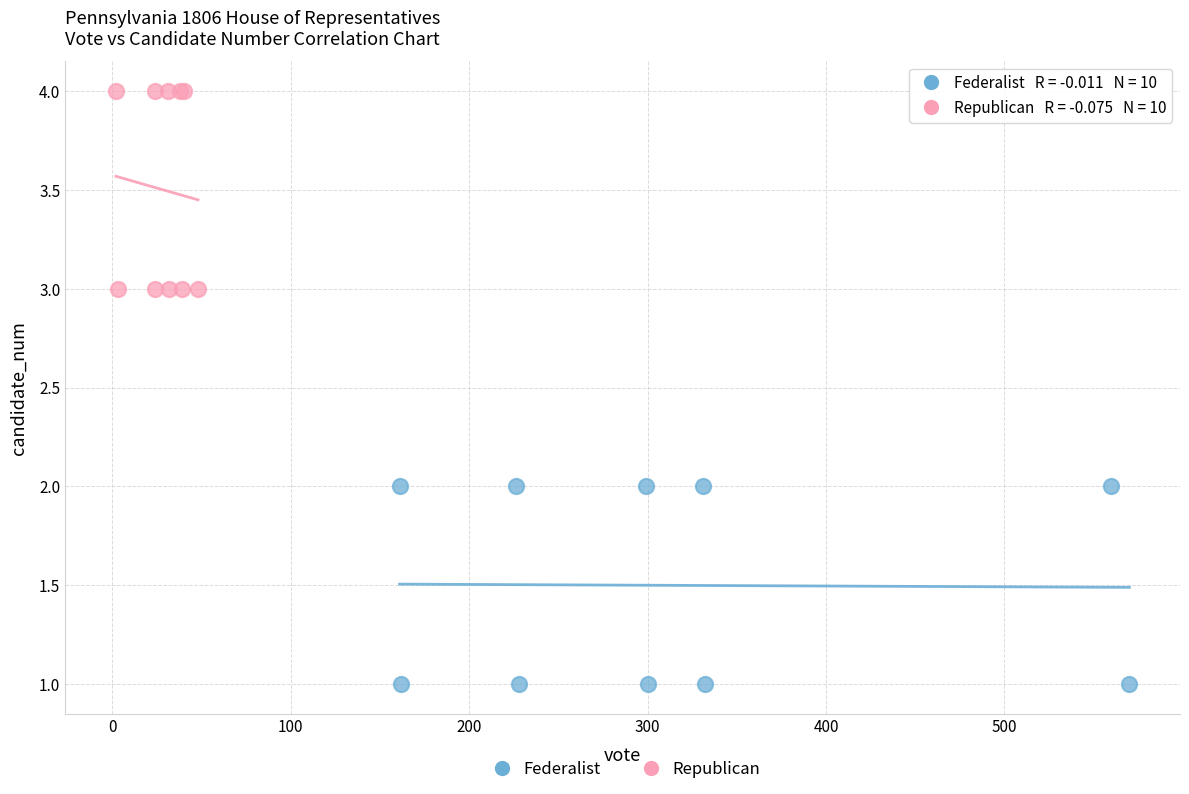

Which series contains the lowest Y value?

Federalist